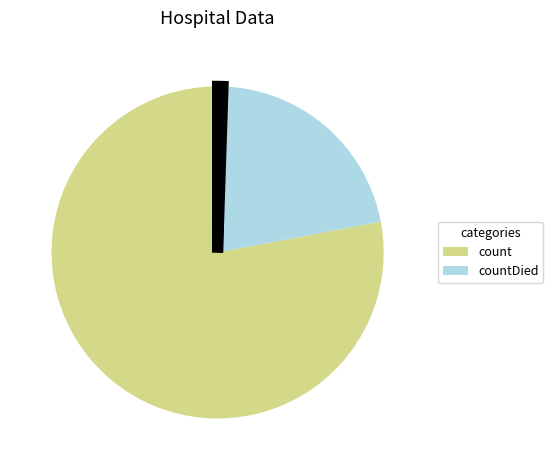

Is there any slice that represents more than half of the pie?

Yes